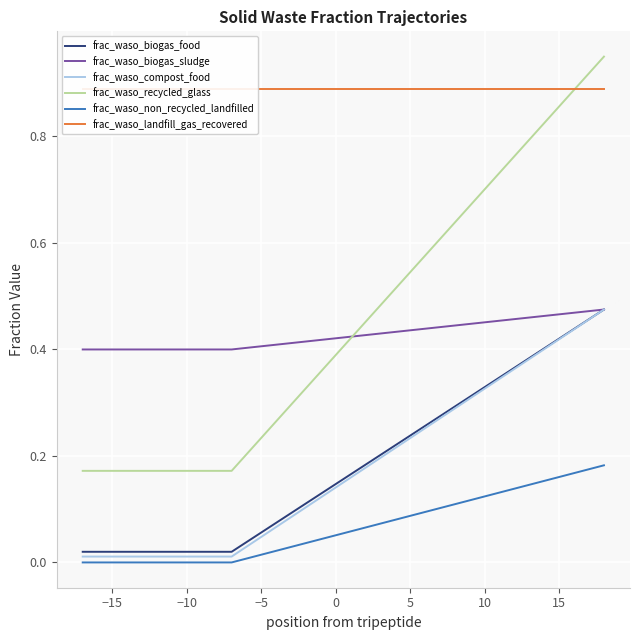

True or false: frac_waso_biogas_food and frac_waso_non_recycled_landfilled cross at least once.

False